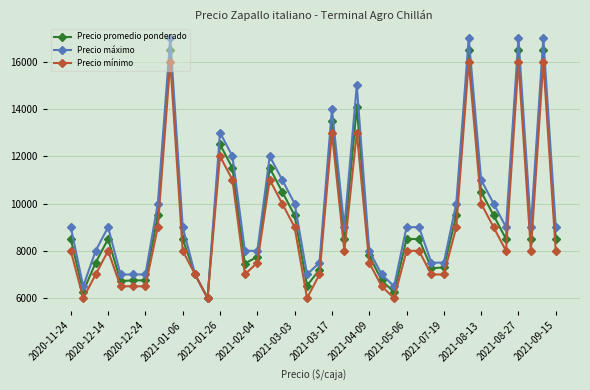

What are all the series names shown in the legend?

Precio promedio ponderado, Precio máximo, Precio mínimo